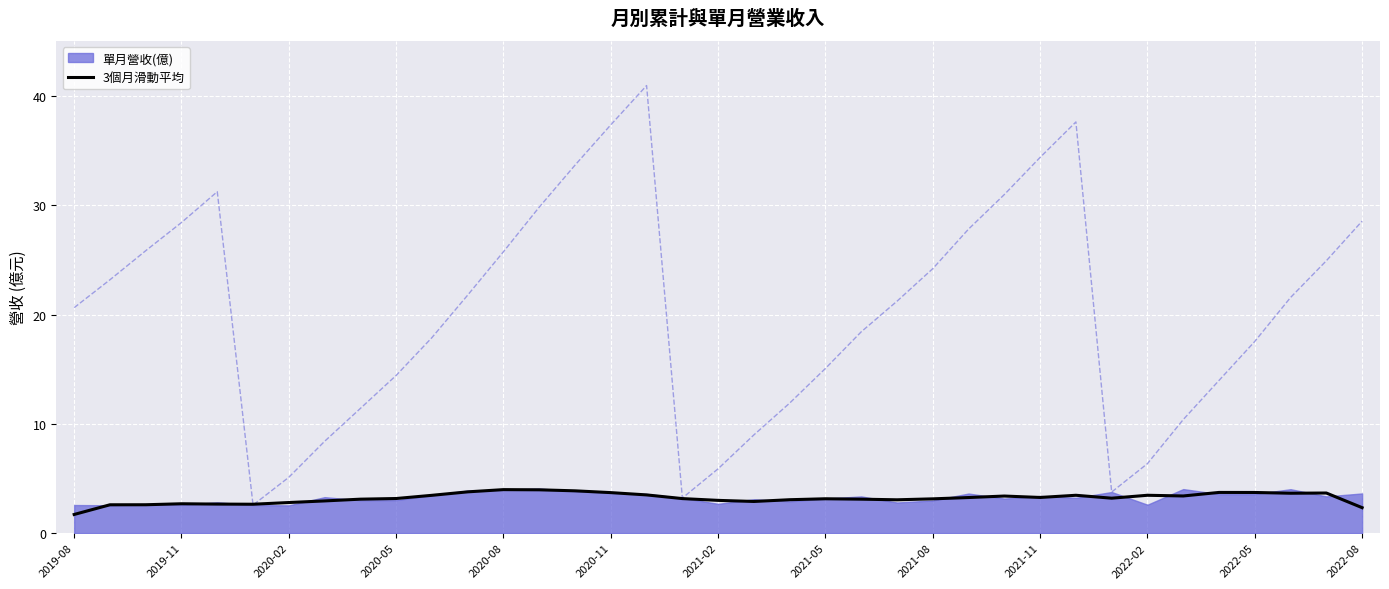

At how many categories does at least one series exceed 6?

32